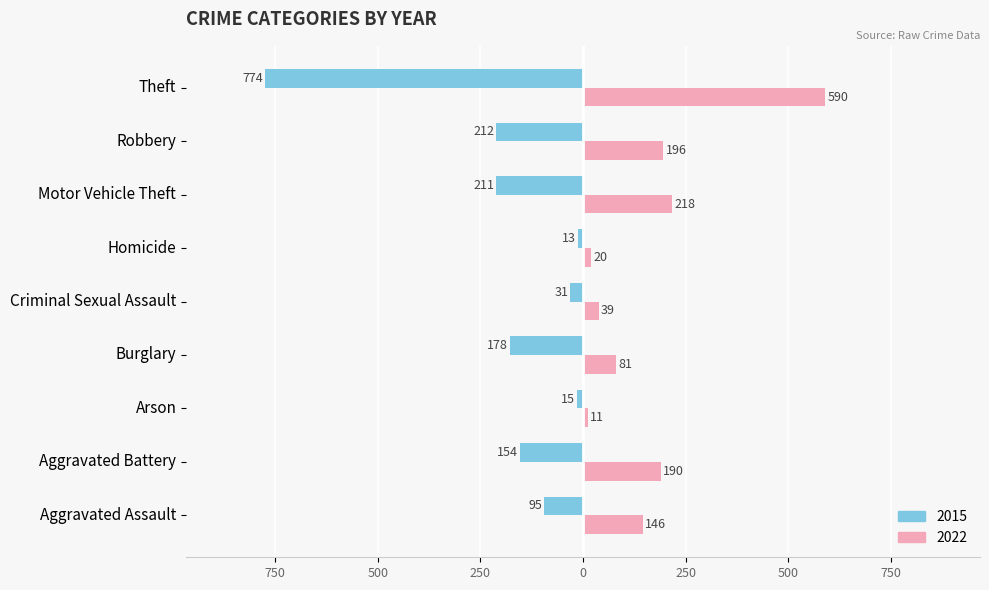

What is the sum of the 2022 values at Criminal Sexual Assault and Homicide?

59